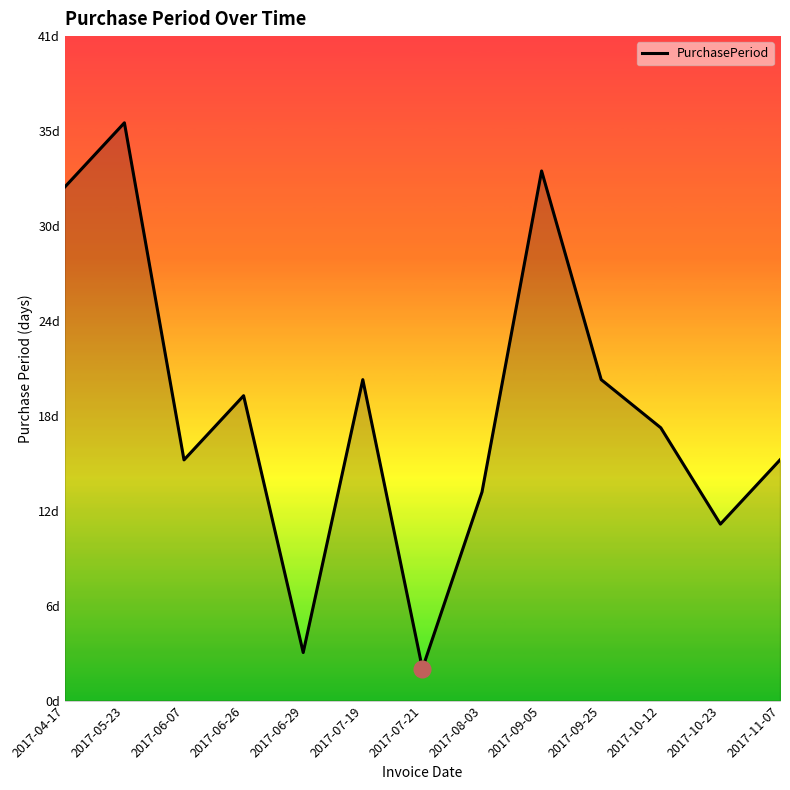

Does the chart have visible grid lines?

No